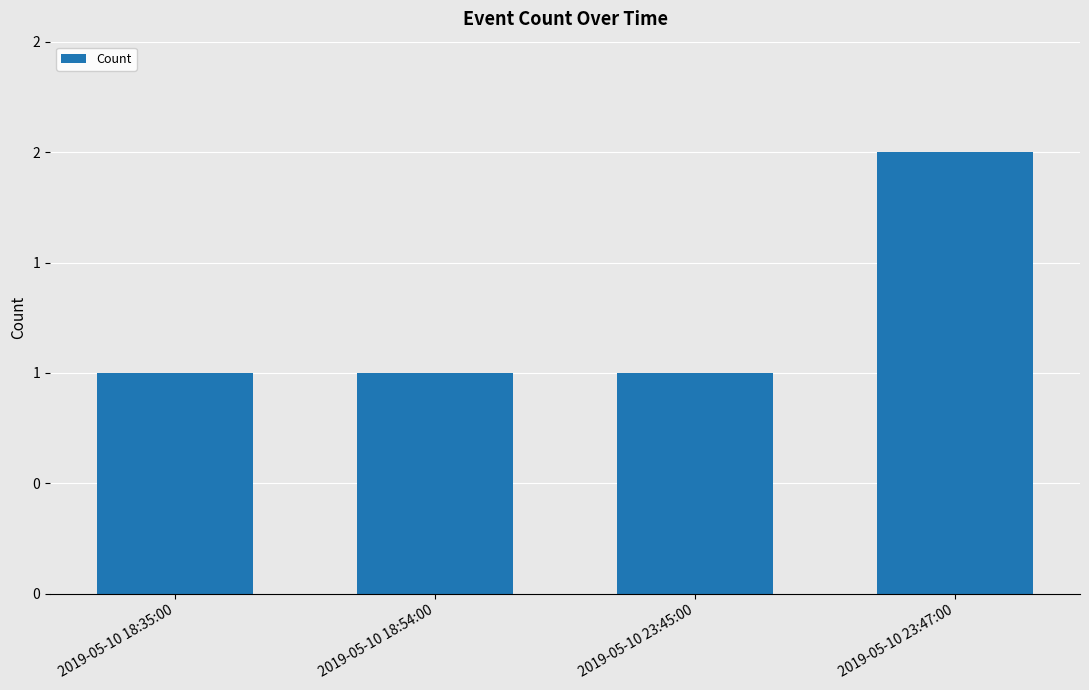

List the labels in order of value, largest first.

2019-05-10 23:47:00, 2019-05-10 18:35:00, 2019-05-10 18:54:00, 2019-05-10 23:45:00